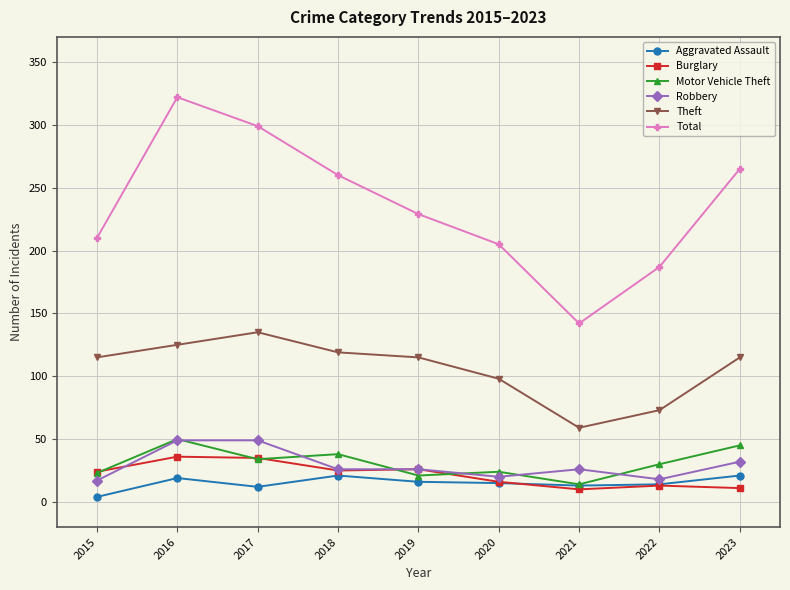

What is the difference between the Robbery values at 2019 and 2016?

23